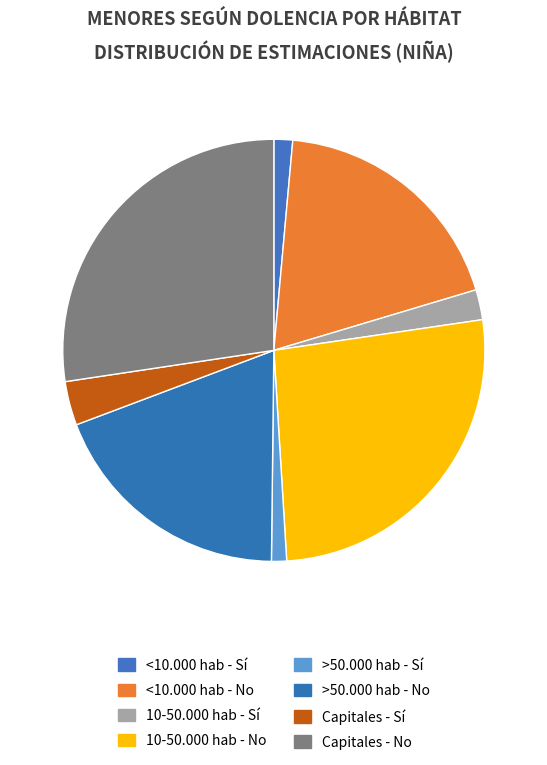

To the nearest percent, what percentage of the pie is Capitales - Sí?

3%